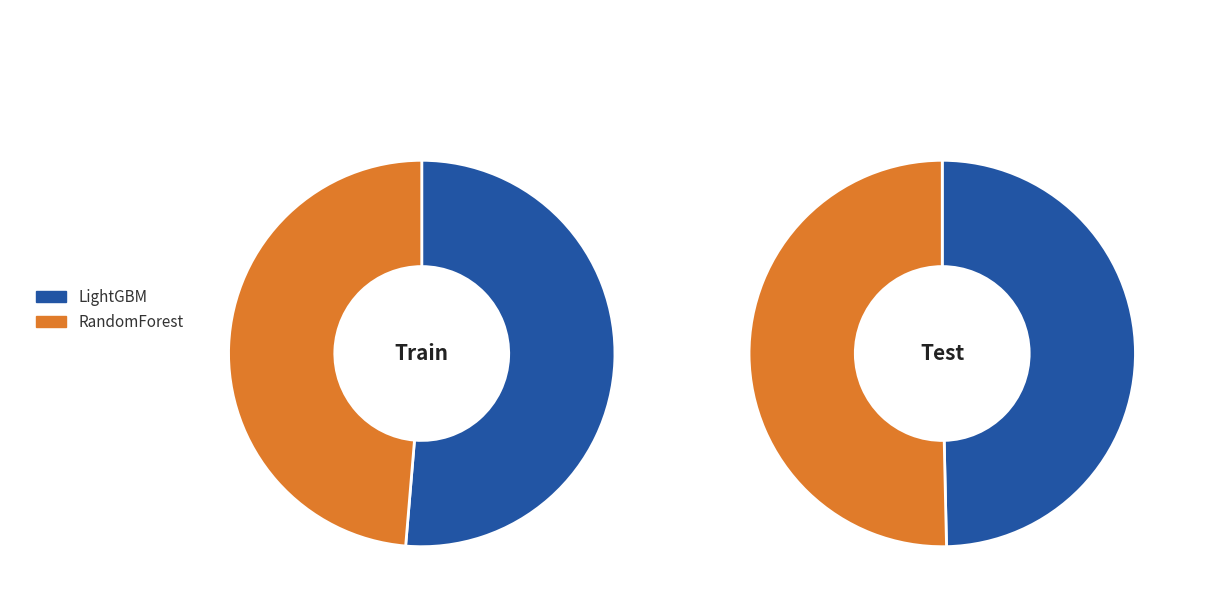

What is the smallest slice in the pie chart?

RandomForest